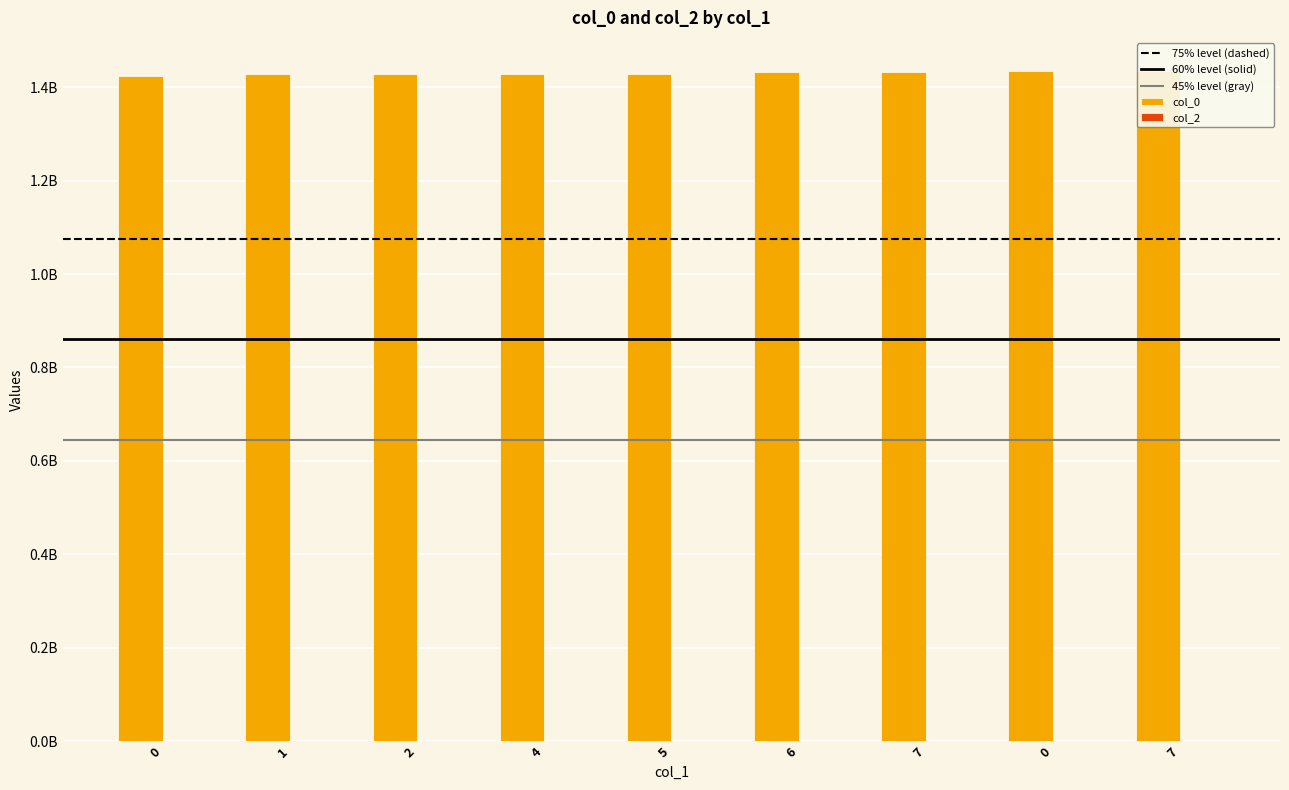

True or false: the data shows 1424700789 at 0.

True